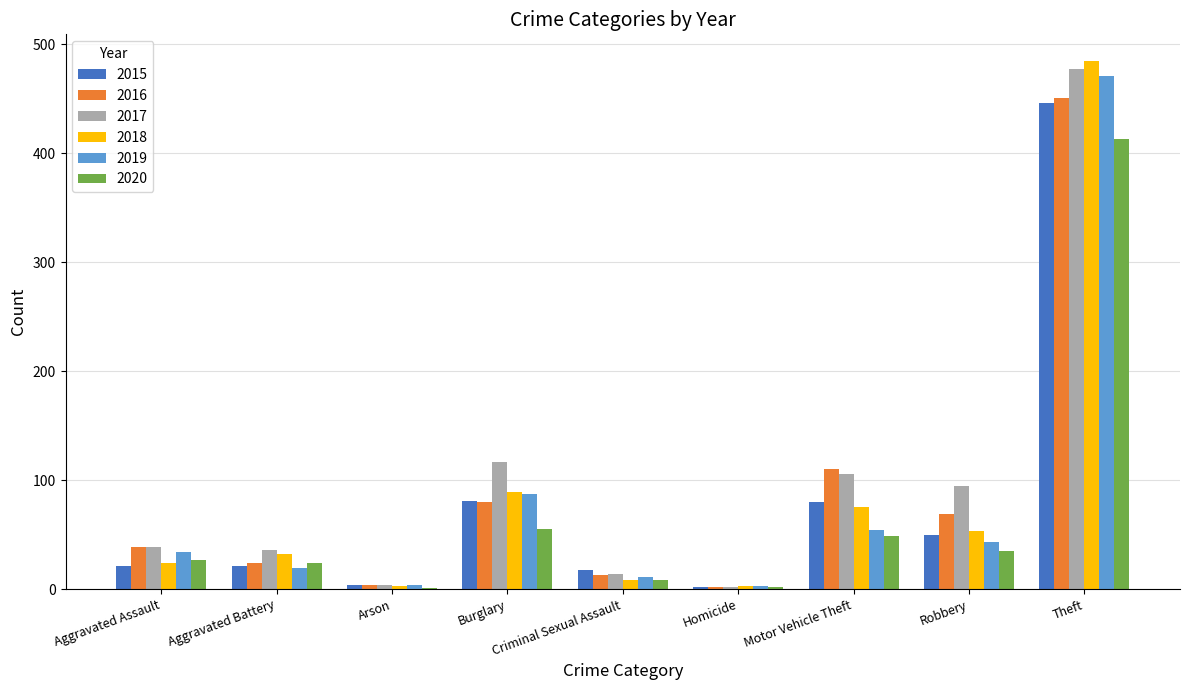

What is the sum of the 2019 values at Aggravated Assault and Motor Vehicle Theft?

88